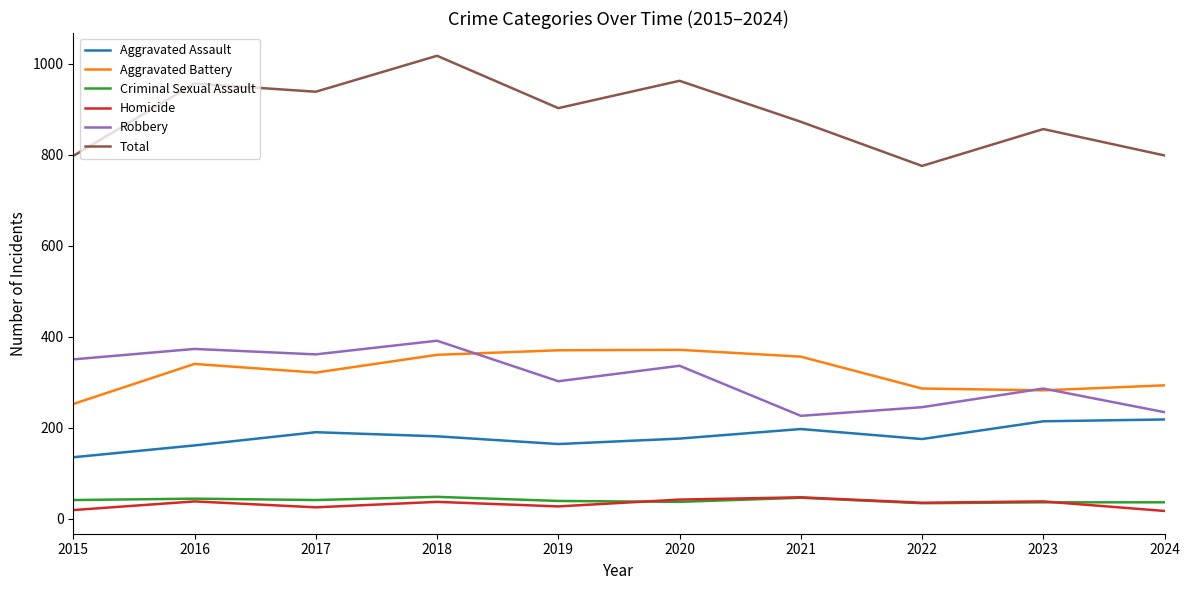

True or false: Total and Robbery cross at least once.

False